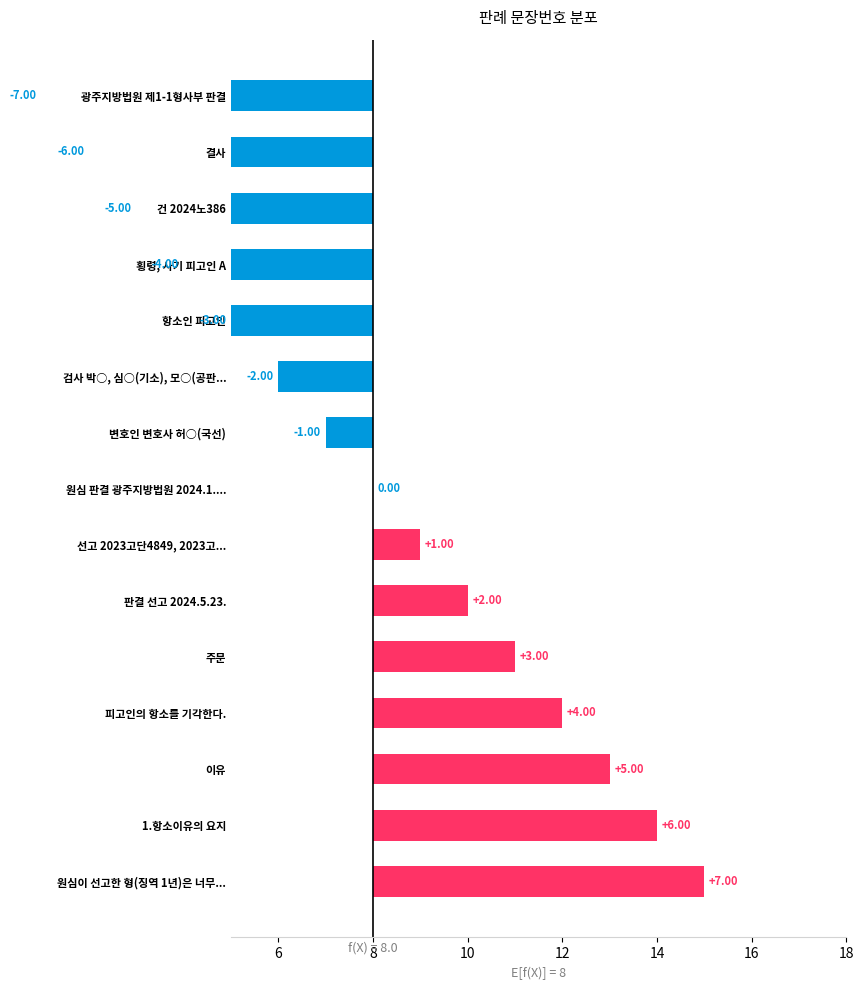

Is it true that the value at 1.항소이유의 요지 is 3?

False